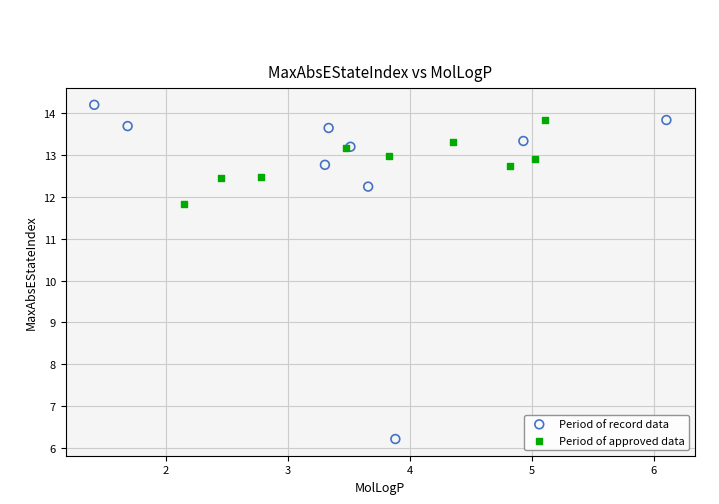

Which series has the widest spread of Y values?

Period of record data